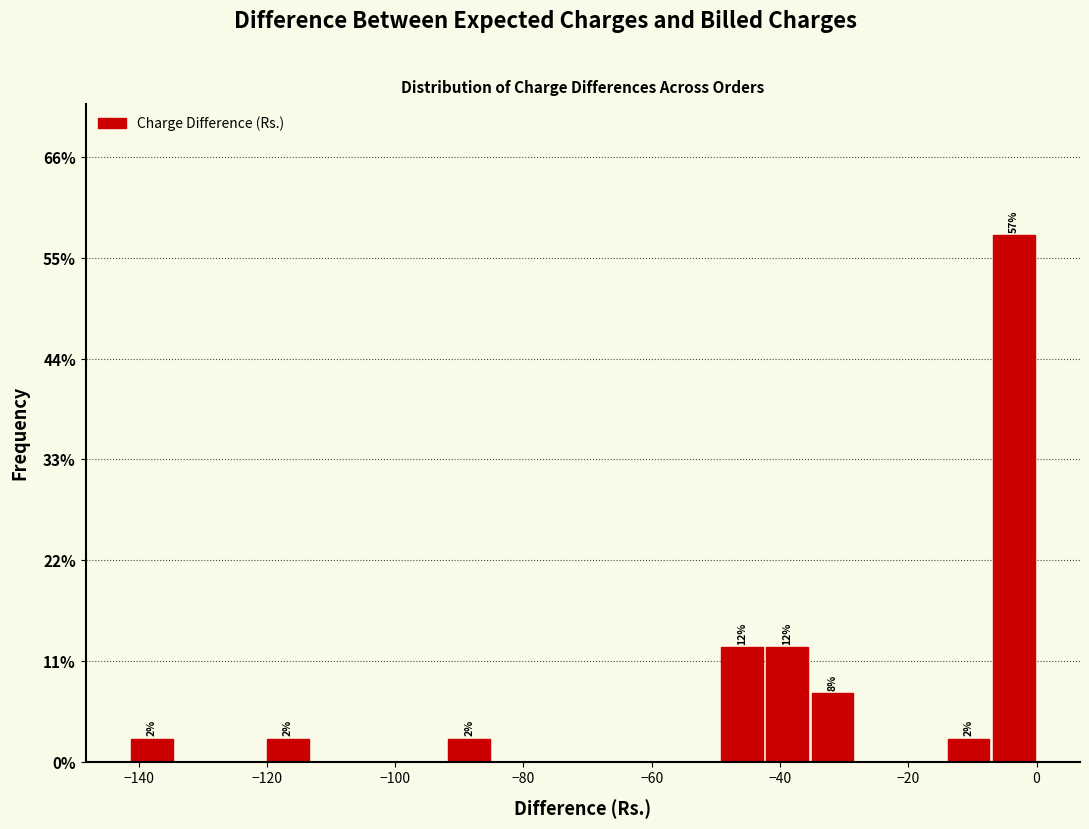

Read against the x-axis, roughly where is the centre of the tallest bar?

-4